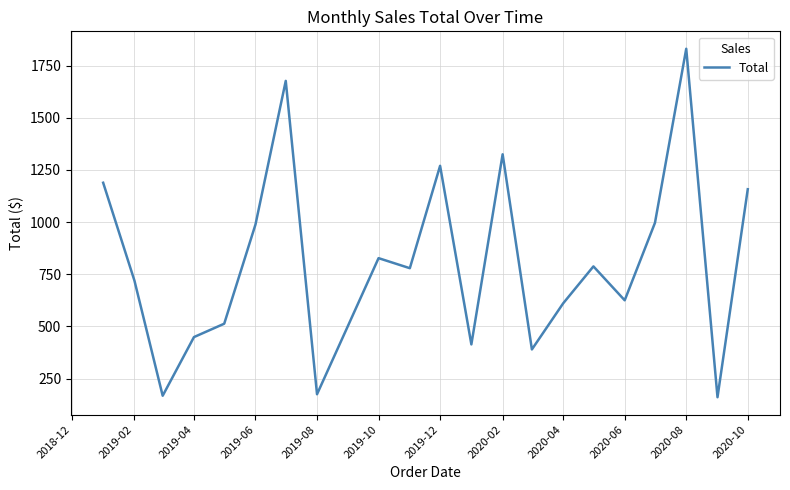

What is the difference between the maximum and minimum values?

1670.6